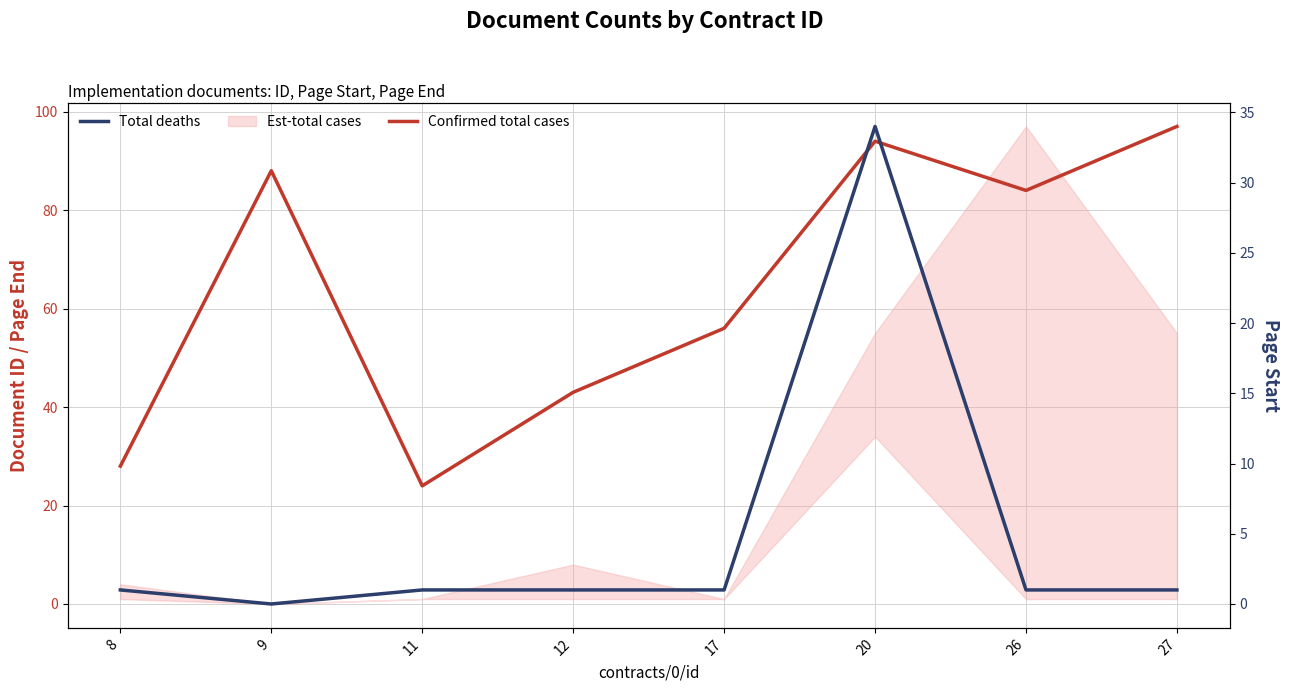

Reading left to right, what are all the values shown in this chart?

Confirmed total cases: 28	88	24	43	56	94	84	97
Total deaths: 1	0	1	1	1	34	1	1